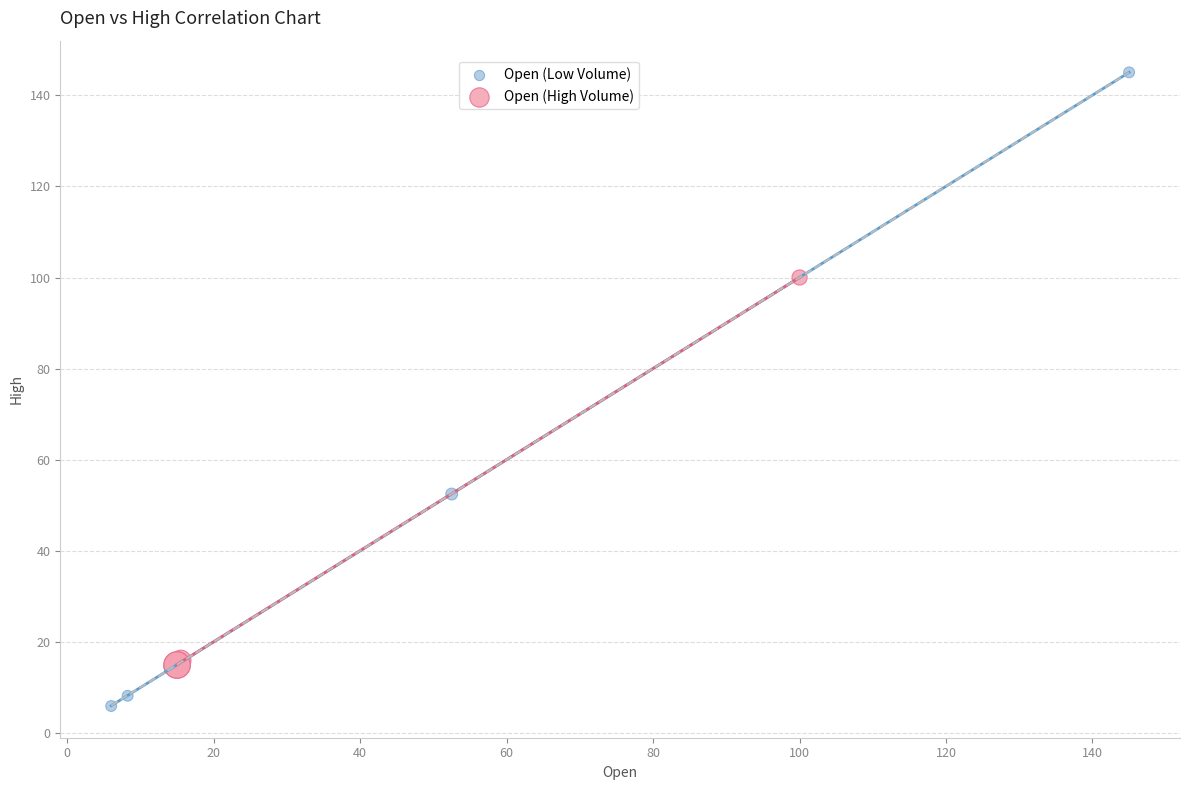

Which series reaches the maximum Y coordinate?

Open (Low Volume)